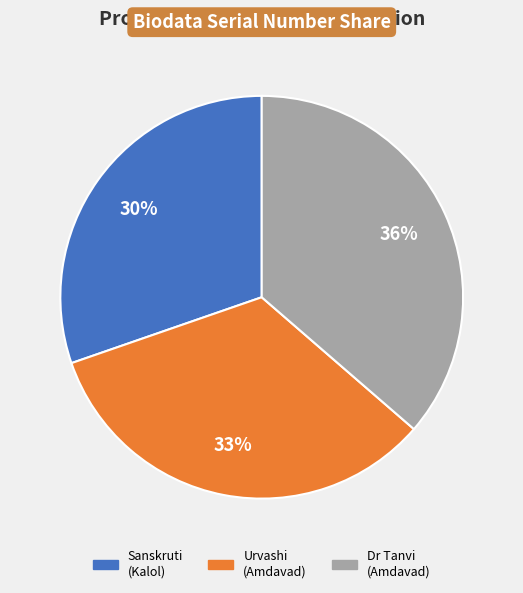

To the nearest percent, what is the average slice percentage?

33%